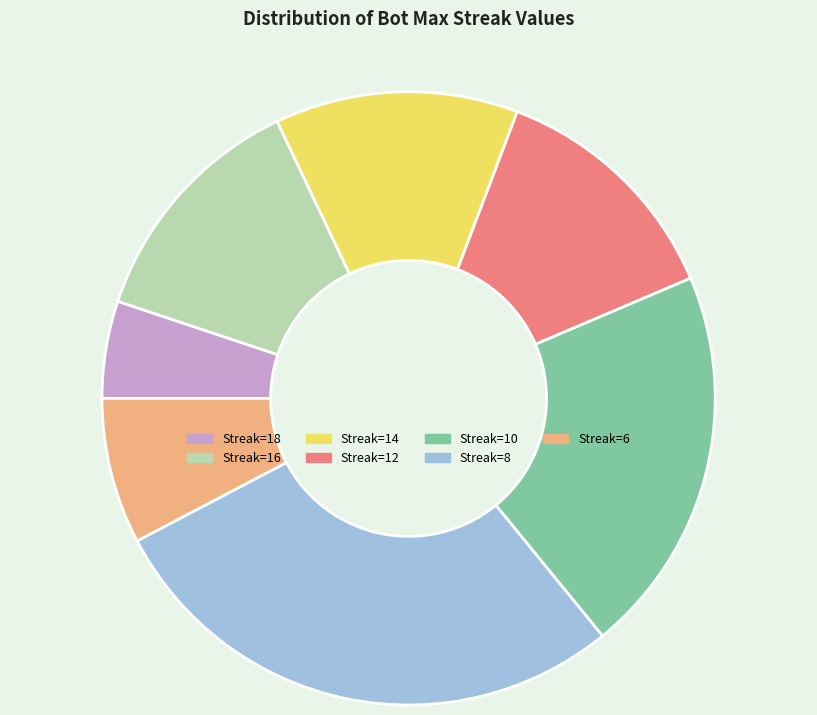

True or false: Streak=12 accounts for 1% of the total.

False